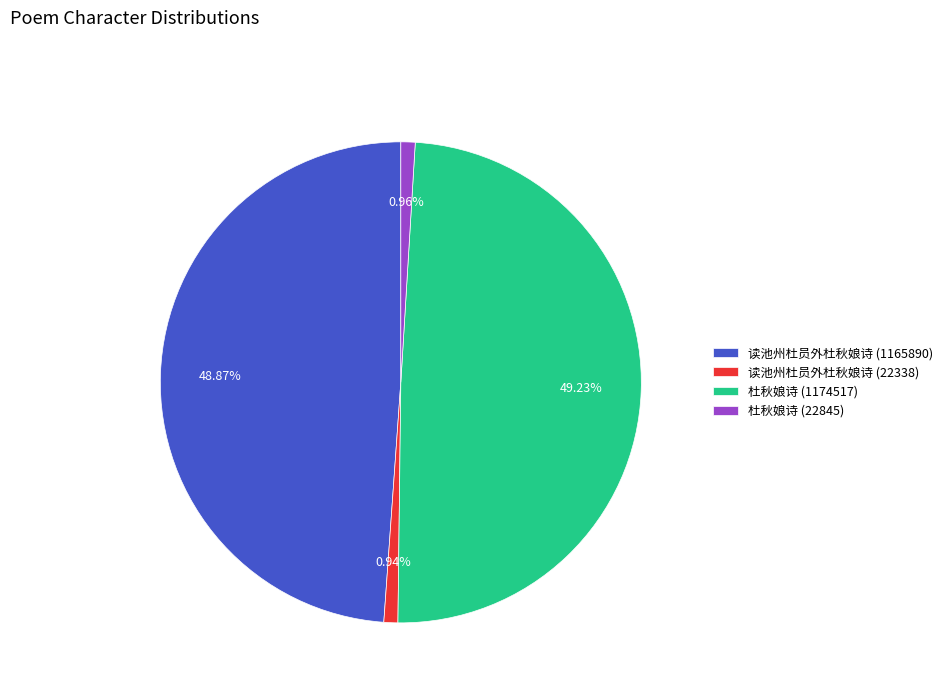

Is the sum of 杜秋娘诗 (22845) and 读池州杜员外杜秋娘诗 (22338) greater than half?

No